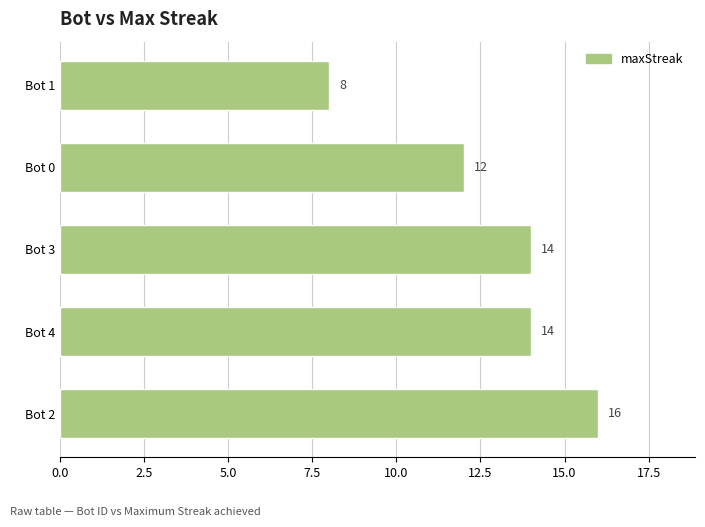

Which has a higher value, Bot 3 or Bot 2?

Bot 2